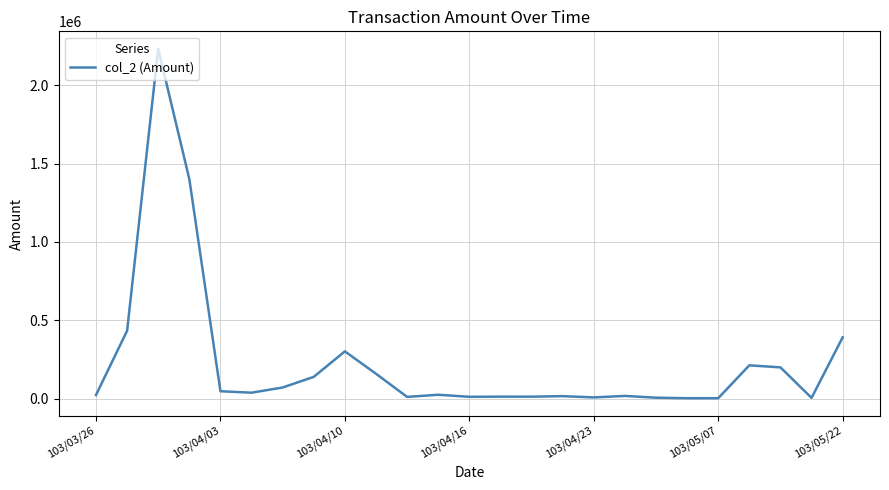

What is the maximum value shown in the chart?

2232510